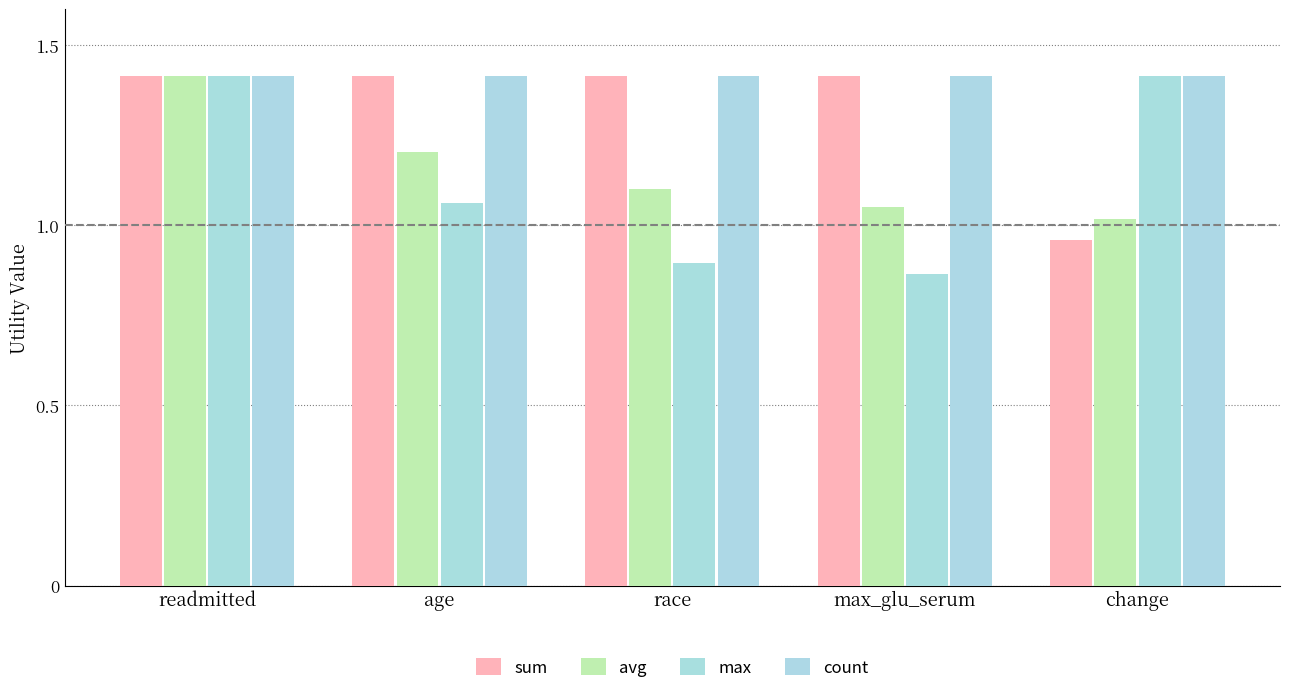

Reading left to right, extract all data points from this chart.

sum: readmitted=1.4	age=1.4	race=1.4	max_glu_serum=1.4	change=1.0
avg: readmitted=1.4	age=1.2	race=1.1	max_glu_serum=1.1	change=1.0
max: readmitted=1.4	age=1.1	race=0.9	max_glu_serum=0.9	change=1.4
count: readmitted=1.4	age=1.4	race=1.4	max_glu_serum=1.4	change=1.4